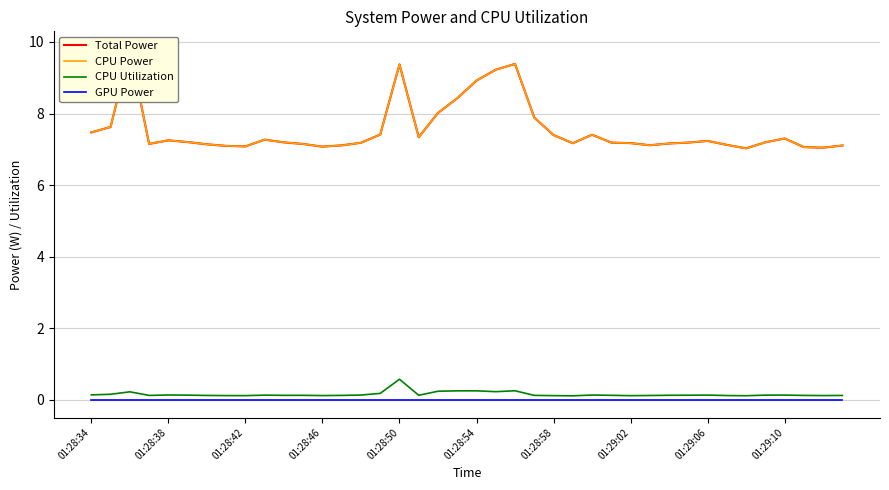

Reading left to right, what are all the values shown in this chart?

Total Power: 7.5	7.6	9.8	7.2	7.3	7.2	7.1	7.1	7.1	7.3	7.2	7.1	7.1	7.1	7.2	7.4	9.4	7.3	8.0	8.4	8.9	9.2	9.4	7.9	7.4	7.2	7.4	7.2	7.2	7.1	7.2	7.2	7.2	7.1	7.0	7.2	7.3	7.1	7.0	7.1
CPU Power: 7.5	7.6	9.8	7.2	7.3	7.2	7.1	7.1	7.1	7.3	7.2	7.1	7.1	7.1	7.2	7.4	9.4	7.3	8.0	8.4	8.9	9.2	9.4	7.9	7.4	7.2	7.4	7.2	7.2	7.1	7.2	7.2	7.2	7.1	7.0	7.2	7.3	7.1	7.0	7.1
CPU Utilization: 0.1	0.2	0.2	0.1	0.1	0.1	0.1	0.1	0.1	0.1	0.1	0.1	0.1	0.1	0.1	0.2	0.6	0.1	0.2	0.3	0.3	0.2	0.3	0.1	0.1	0.1	0.1	0.1	0.1	0.1	0.1	0.1	0.1	0.1	0.1	0.1	0.1	0.1	0.1	0.1
GPU Power: 0.0	0.0	0.0	0.0	0.0	0.0	0.0	0.0	0.0	0.0	0.0	0.0	0.0	0.0	0.0	0.0	0.0	0.0	0.0	0.0	0.0	0.0	0.0	0.0	0.0	0.0	0.0	0.0	0.0	0.0	0.0	0.0	0.0	0.0	0.0	0.0	0.0	0.0	0.0	0.0